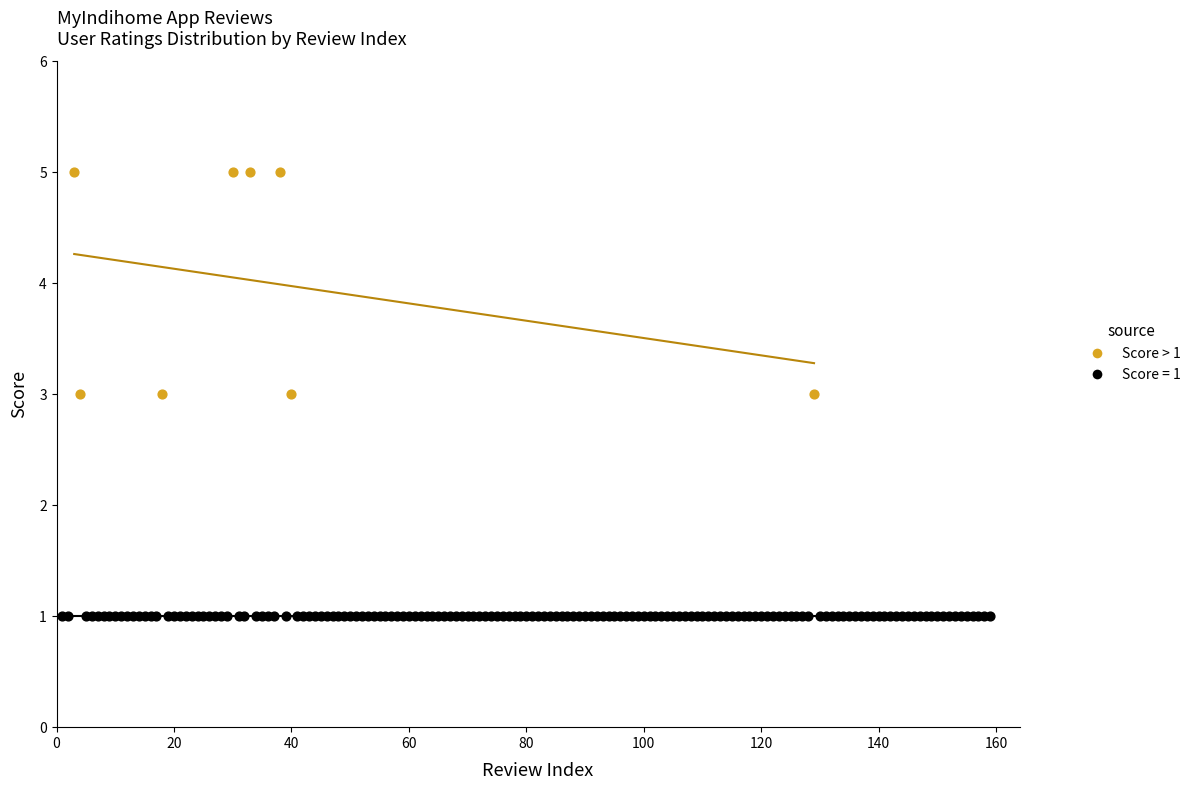

Which series reaches the minimum Y coordinate?

Score = 1